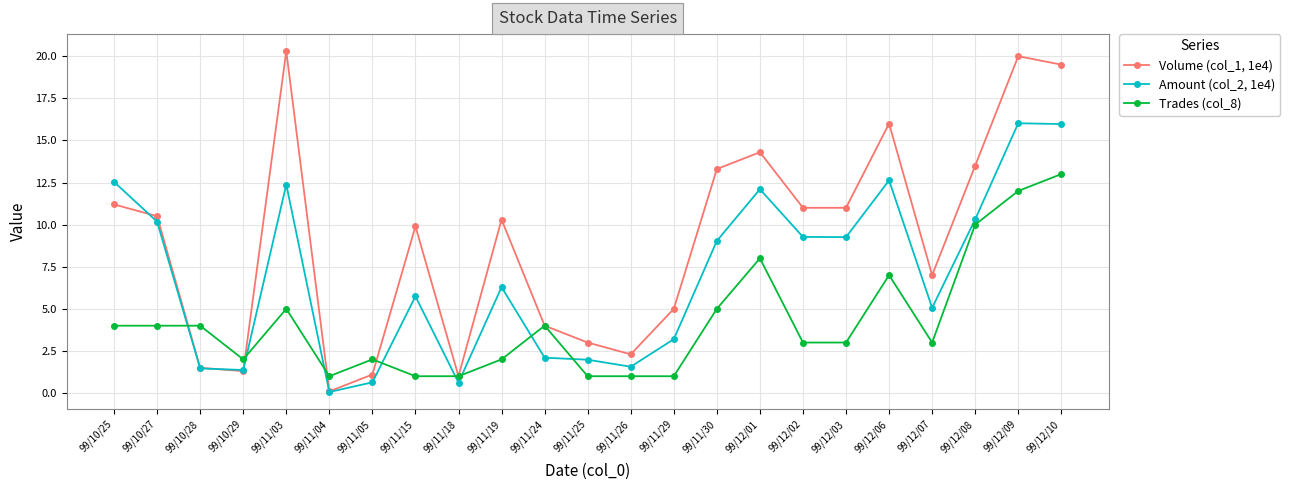

How many lines are shown in the chart?

3